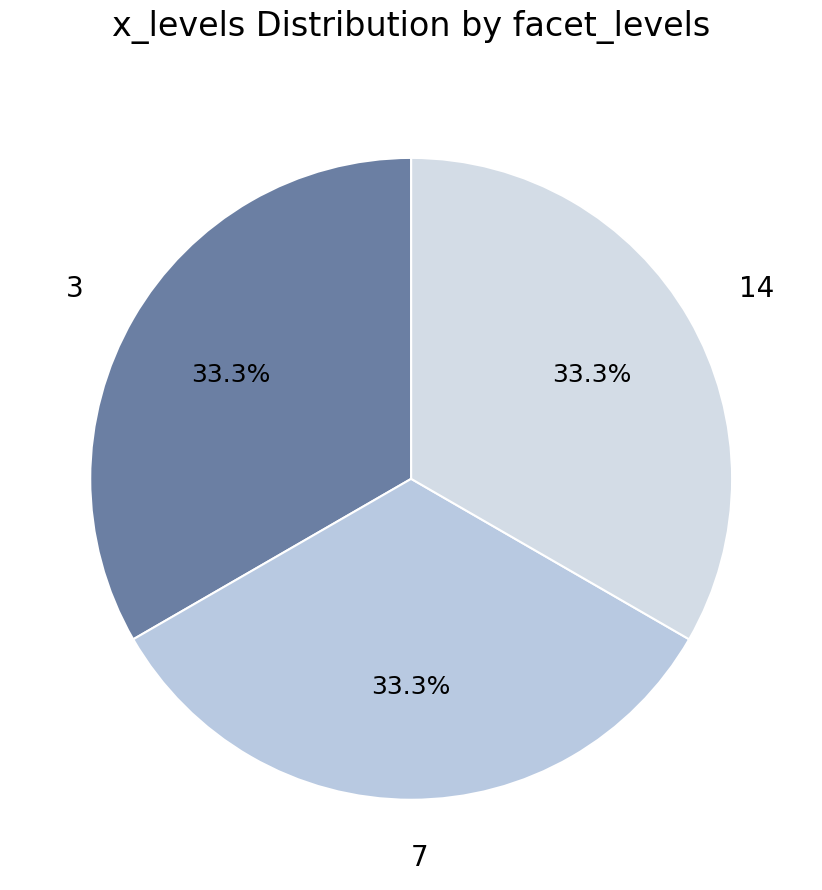

Approximately how many times larger is the value at 7 compared to 14?

1.0